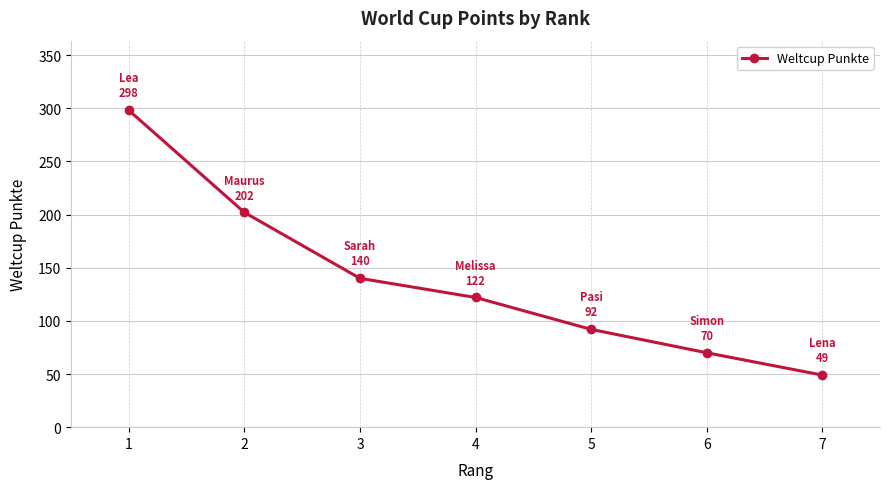

What is the smallest value displayed?

49